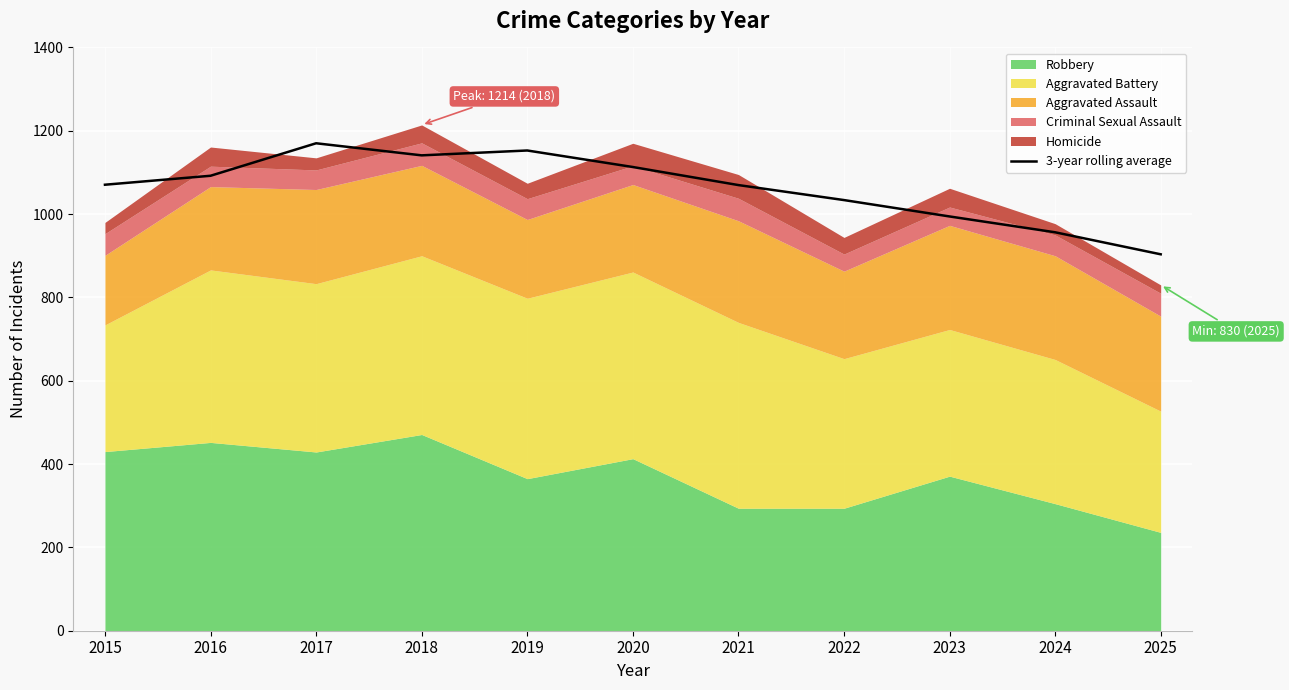

At which label is the value closest to 1036?

2022